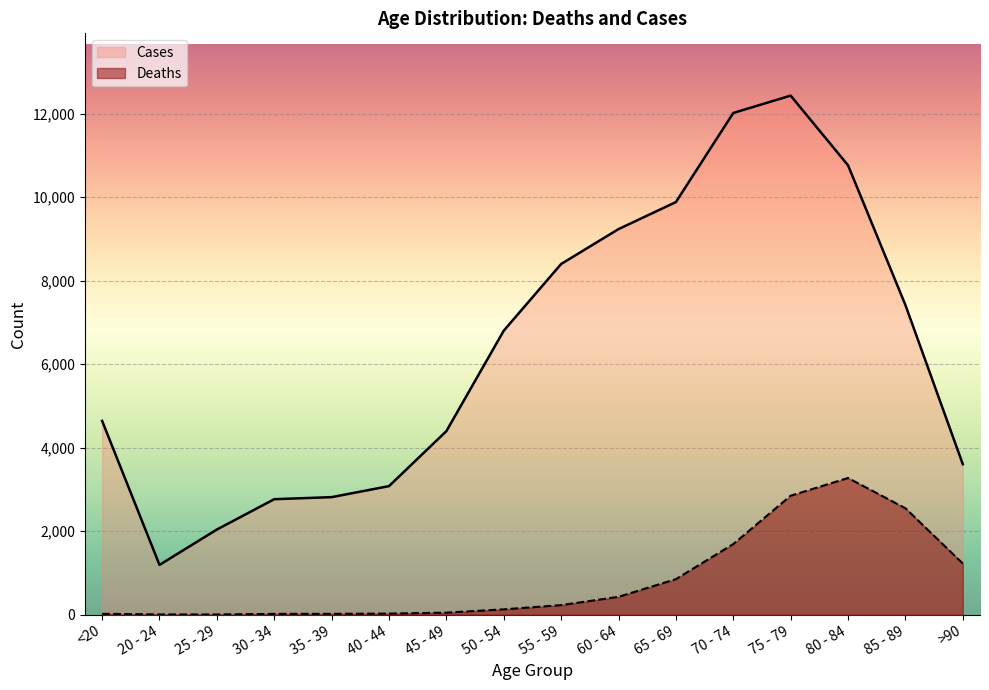

True or false: Cases has more than 0 points higher than both neighbors.

True